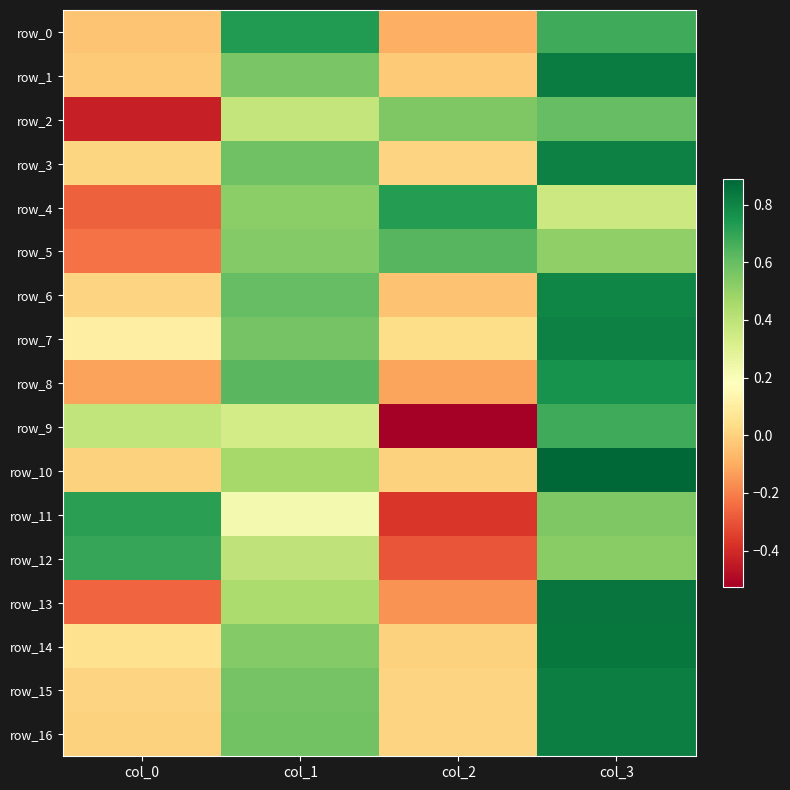

Between col_0 and col_1, which series saw the biggest shift?

row_2